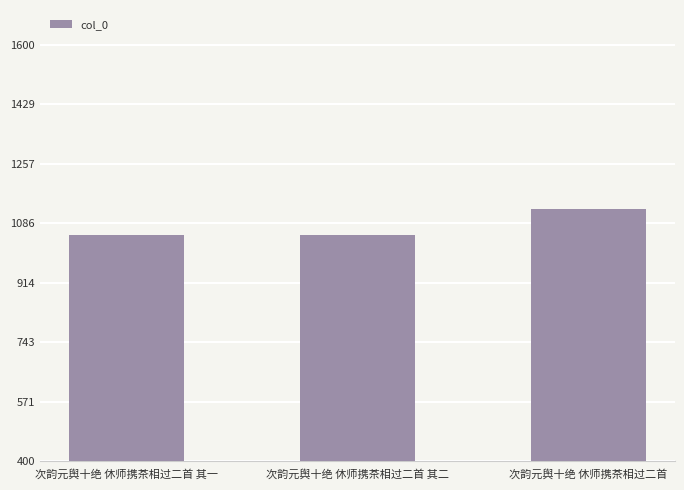

Are the bars horizontal?

No